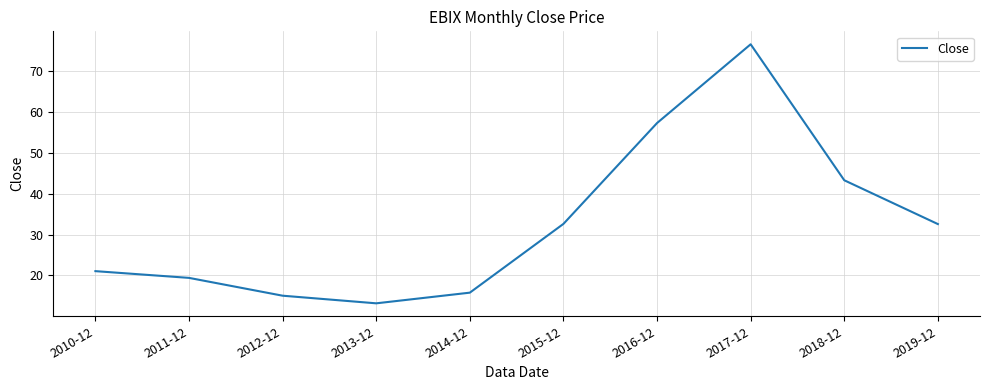

What is the difference between the values at 2012-12 and 2017-12?

61.4